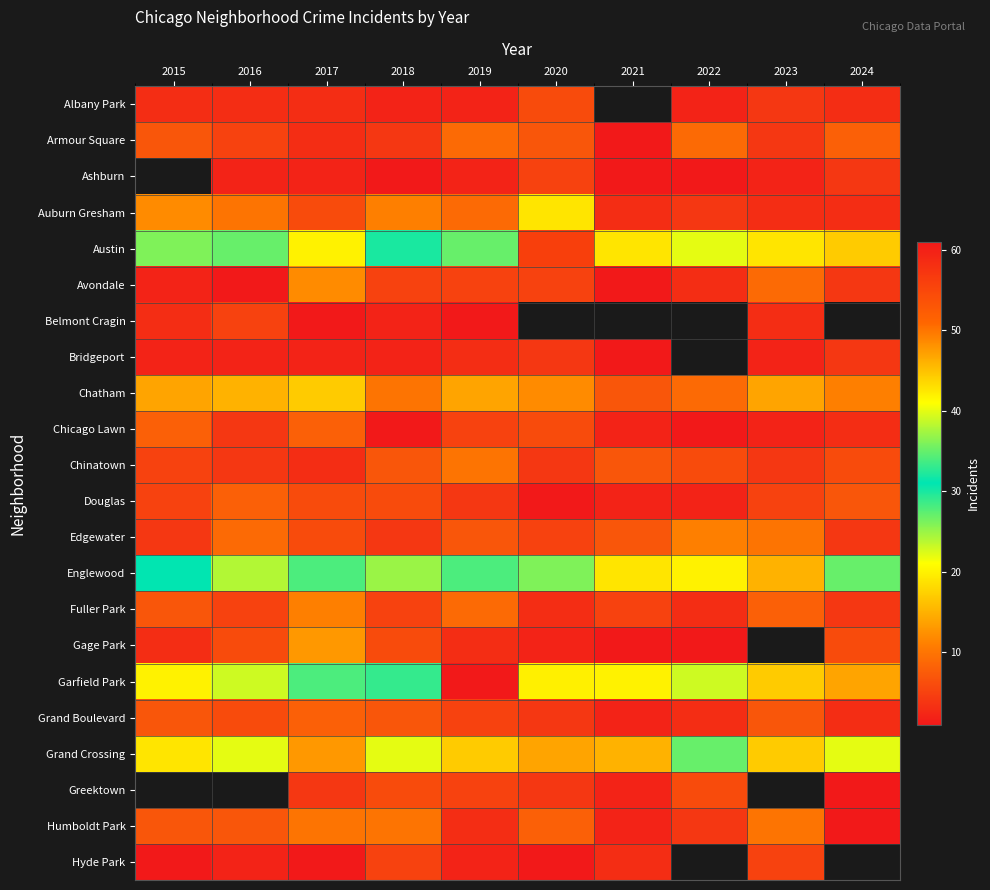

Which series changed the most between 2017 and 2020?

Austin